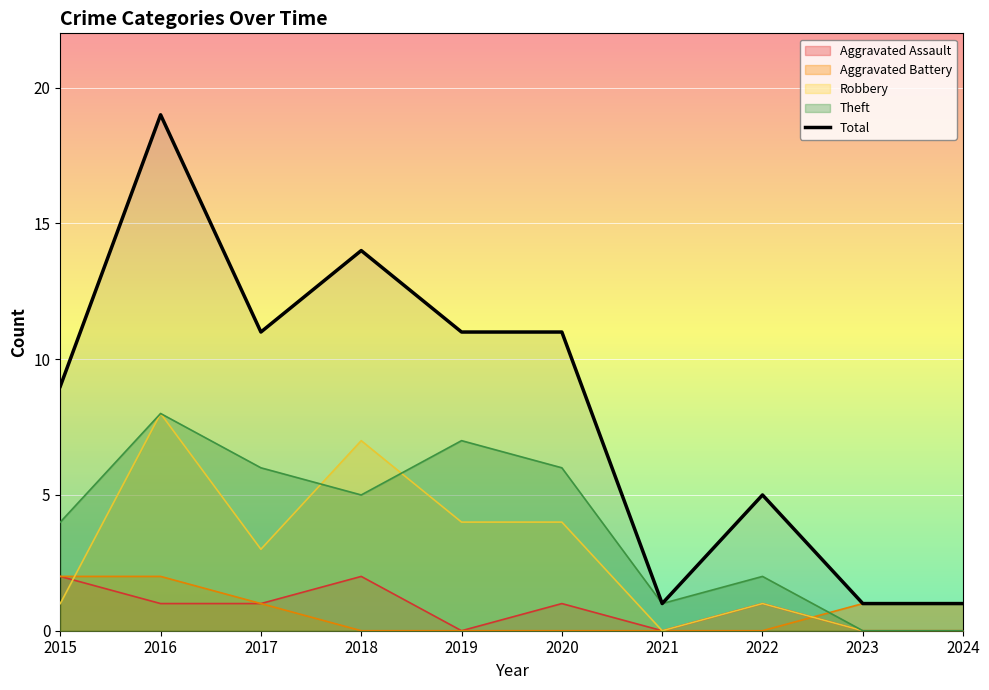

Approximately how many times larger is the value at 2017 compared to 2020?

1.0